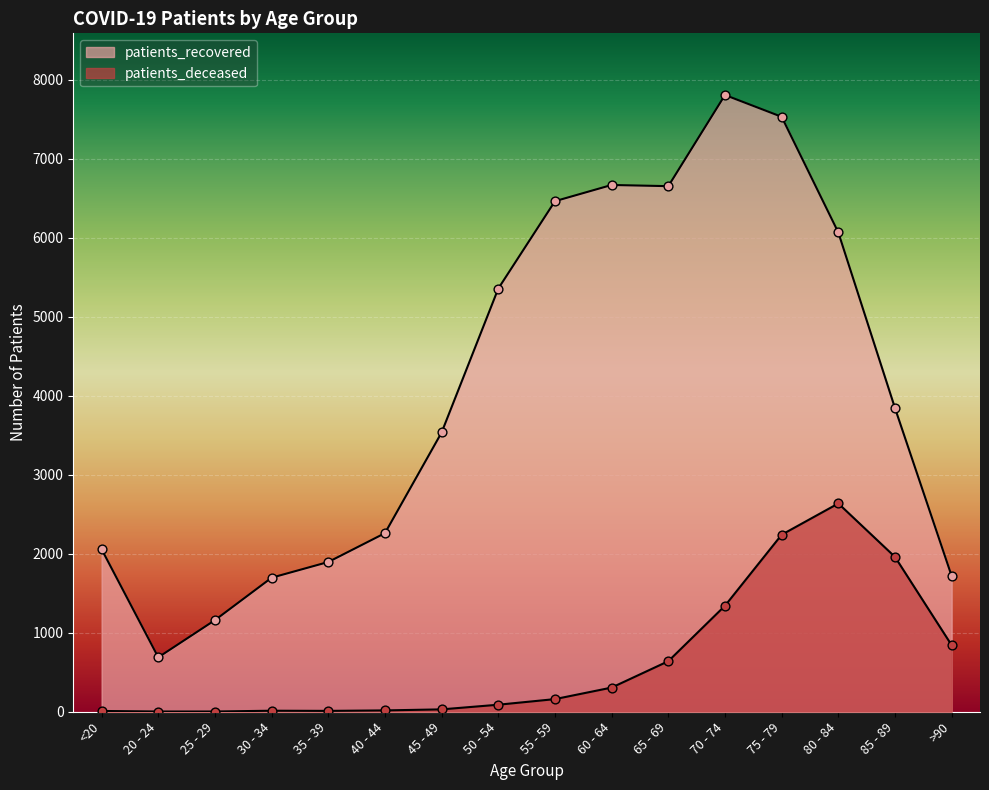

At which category is the sum across all series the highest?

75 - 79